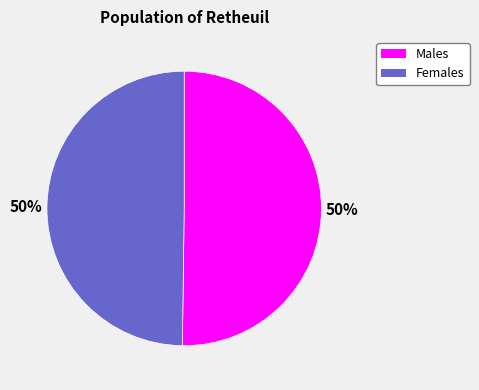

What percentage is the Males slice, to the nearest percent?

50%